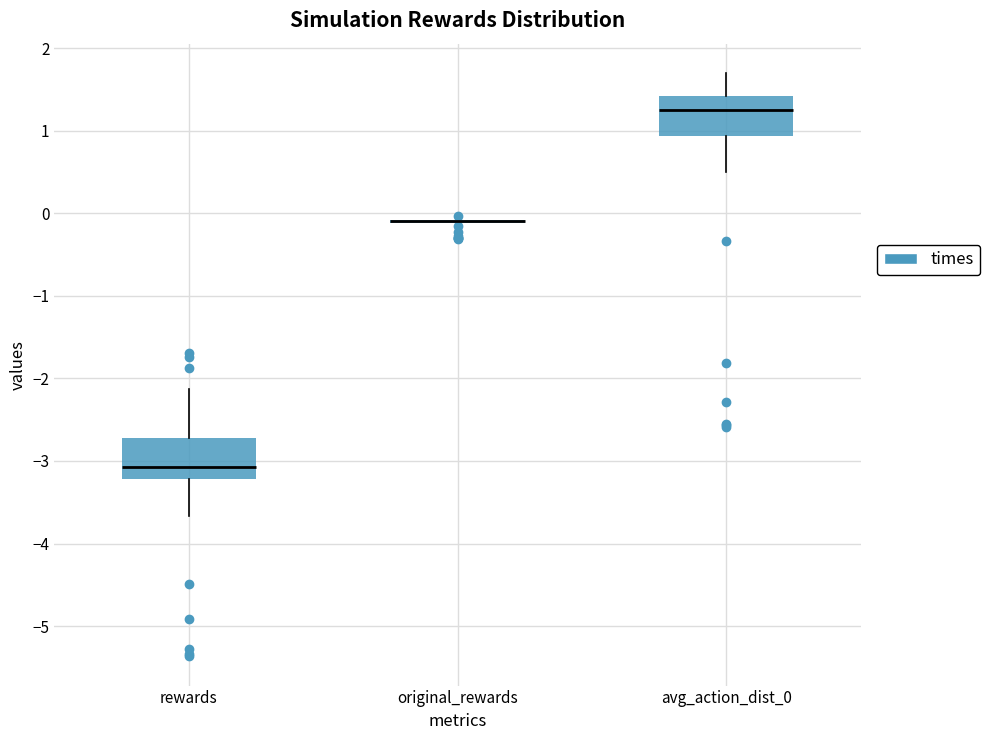

Reading left to right, read every box against the y-axis: the position of its median line, the range the box covers, and the ends of its whiskers. The values are not printed on the chart, so give them approximately, as read against the axis.

rewards: median -3.1, box -3.2 to -2.7, whiskers -3.7 to -2.1
original_rewards: box collapsed to a line at -0.1, whiskers -0.1 to -0.1
avg_action_dist_0: median 1.3, box 0.9 to 1.4, whiskers 0.5 to 1.7